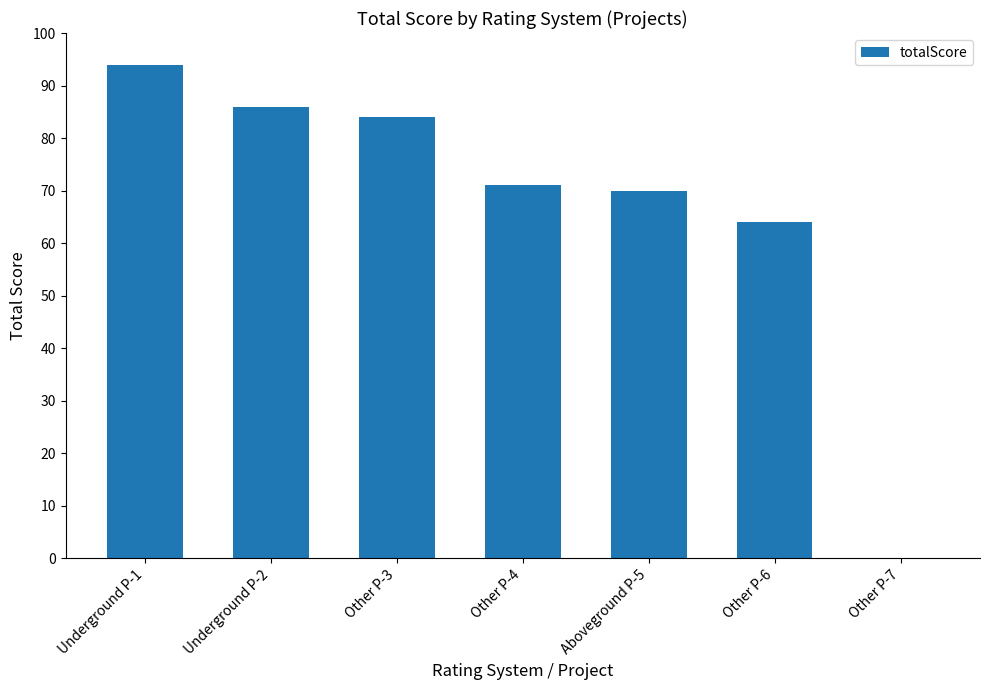

The value at Other P-7 is 0. True or false?

True